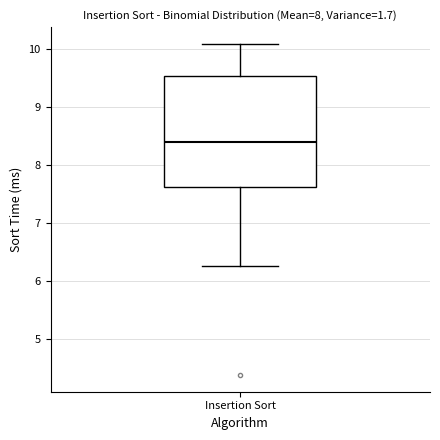

Read this box plot against the y-axis: the position of the median line, the range covered by the box, and the ends of both whiskers. The values are not printed on the chart, so give them approximately, as read against the axis.

median 8.4, box 7.6 to 9.5, whiskers 6.3 to 10.1